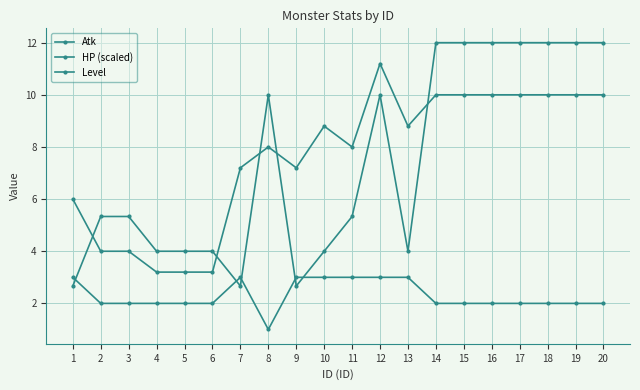

Where do Level and HP (scaled) first cross each other?

1 and 2